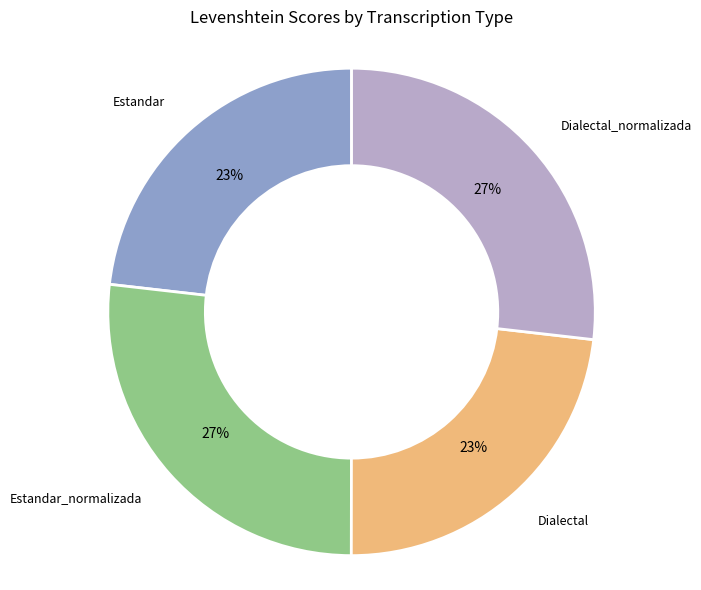

To the nearest percent, what is the average slice percentage?

25%